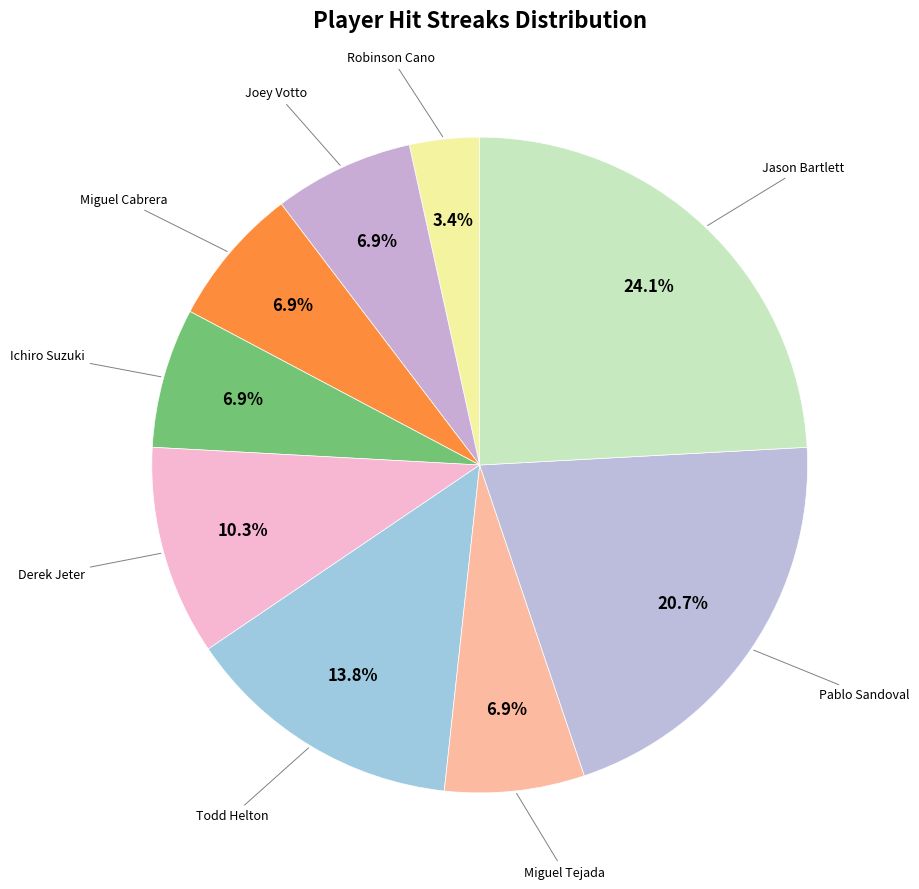

Count the number of slices in the pie.

9